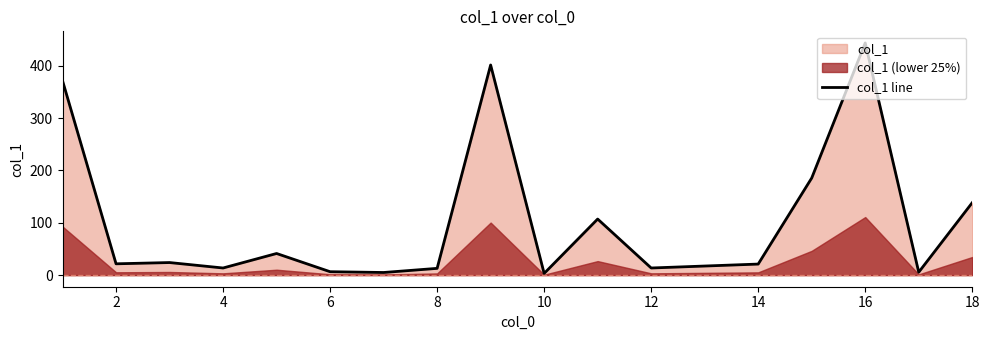

True or false: col_1 line has a value of 3.2 at 10.

True